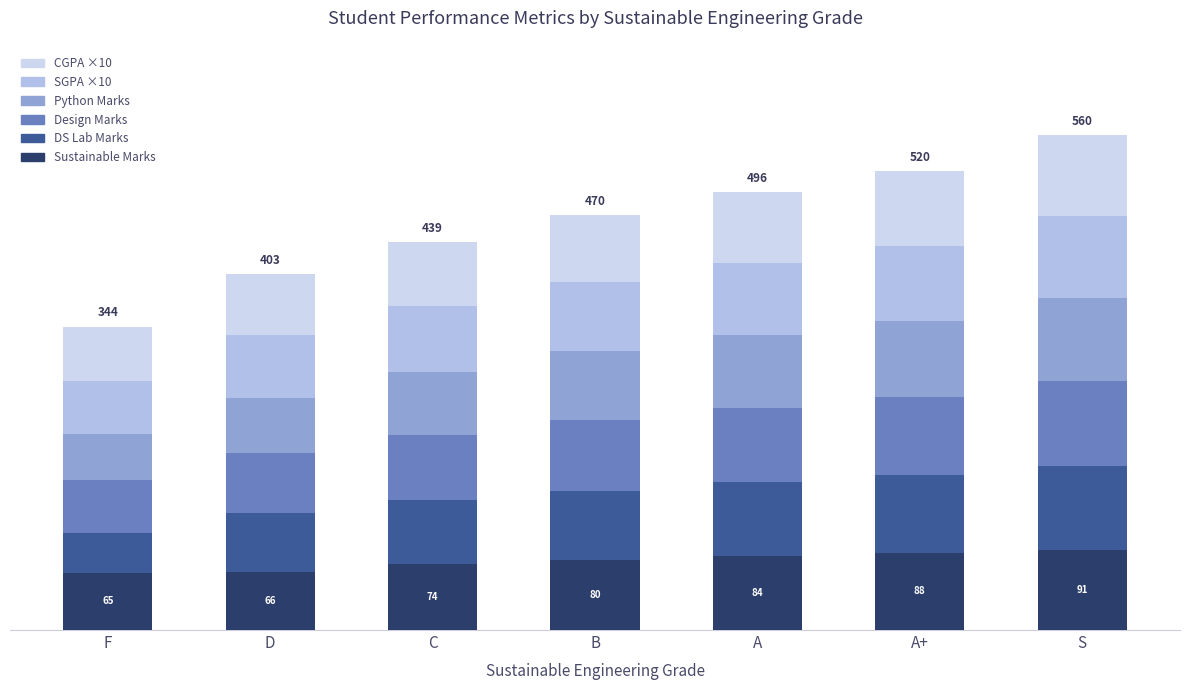

Which has a higher value, A+ or D?

A+